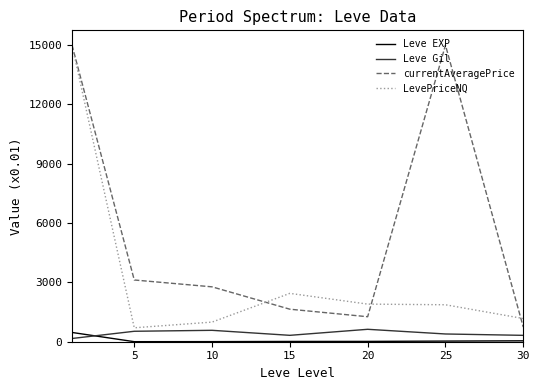

True or false: Leve EXP and LevePriceNQ cross at least once.

False